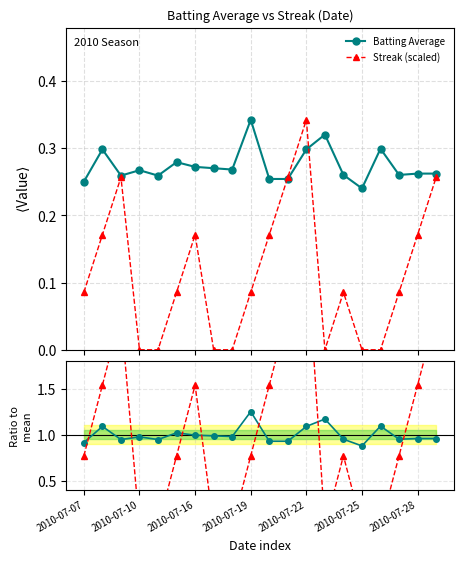

True or false: Batting Avg / mean has a value of 1.0 at 8.

True